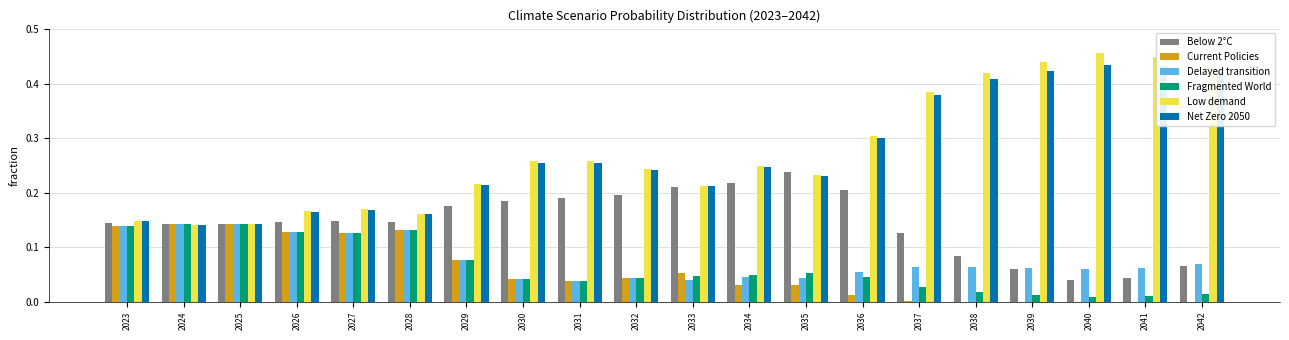

Is it true that Net Zero 2050 equals 0.3 at 2027?

False